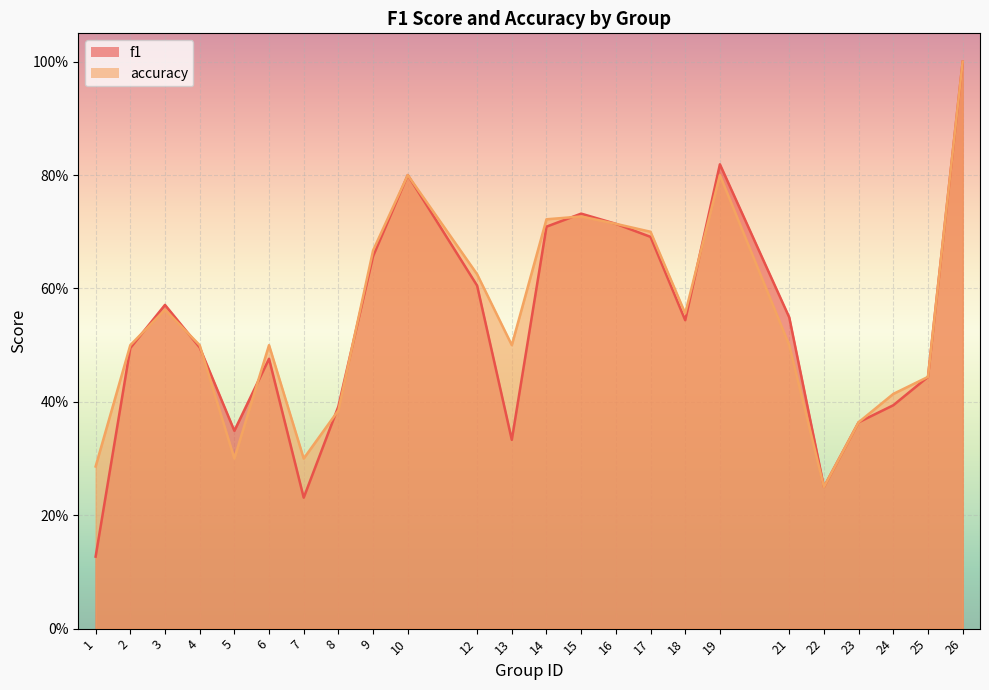

Reading left to right, list all the values displayed in this chart.

f1: 0.1	0.5	0.6	0.5	0.3	0.5	0.2	0.4	0.7	0.8	0.6	0.3	0.7	0.7	0.7	0.7	0.5	0.8	0.5	0.2	0.4	0.4	0.4	1.0
accuracy: 0.3	0.5	0.6	0.5	0.3	0.5	0.3	0.4	0.7	0.8	0.6	0.5	0.7	0.7	0.7	0.7	0.6	0.8	0.5	0.2	0.4	0.4	0.4	1.0